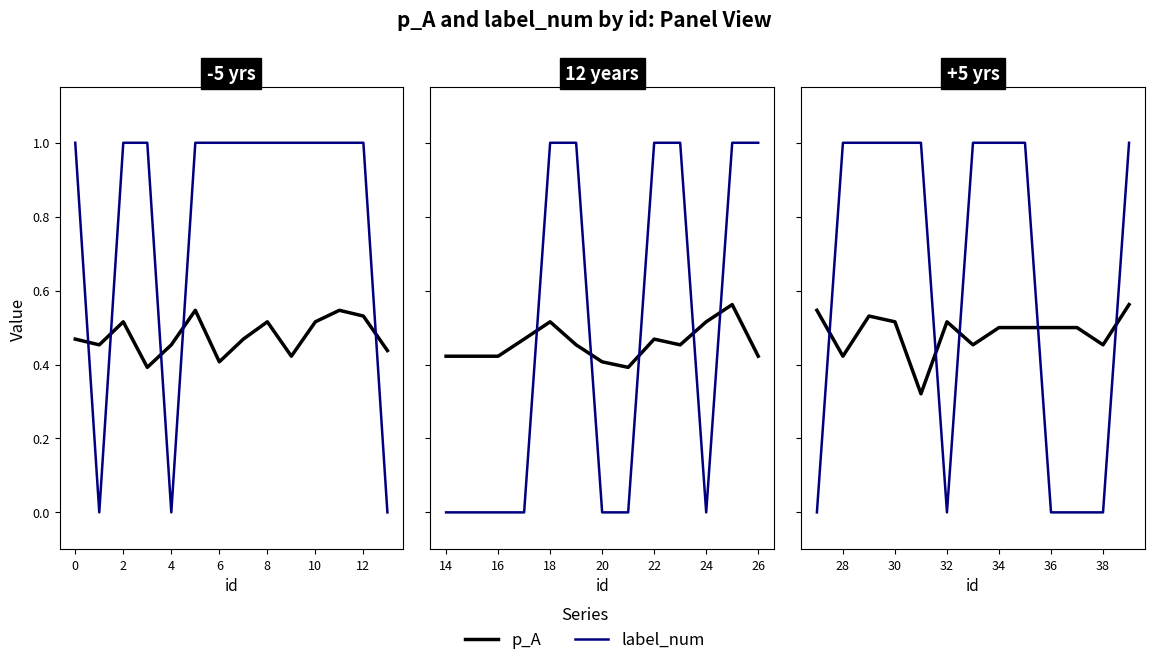

At how many categories does at least one series exceed 0?

14